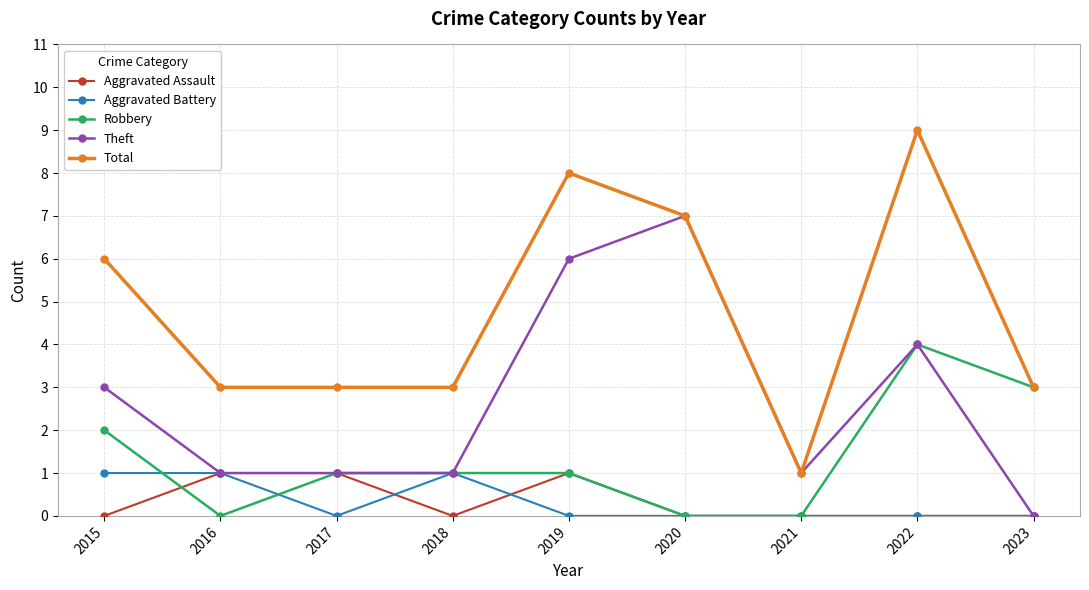

True or false: Aggravated Battery and Robbery cross at least once.

True